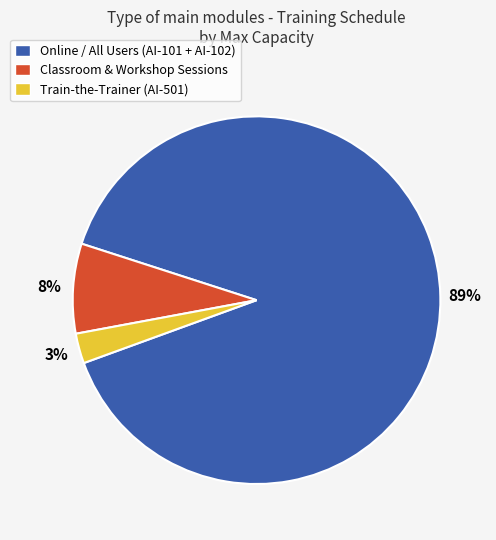

What is the largest slice in the pie chart?

Online / All Users (AI-101 + AI-102)